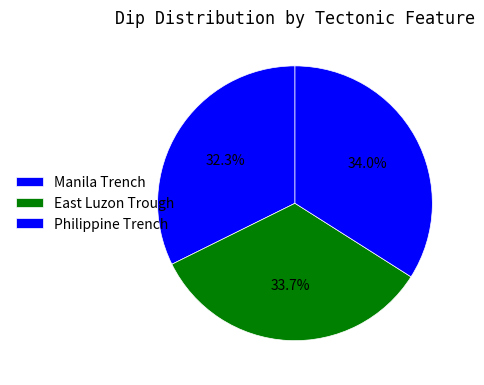

Count the number of slices in the pie.

3